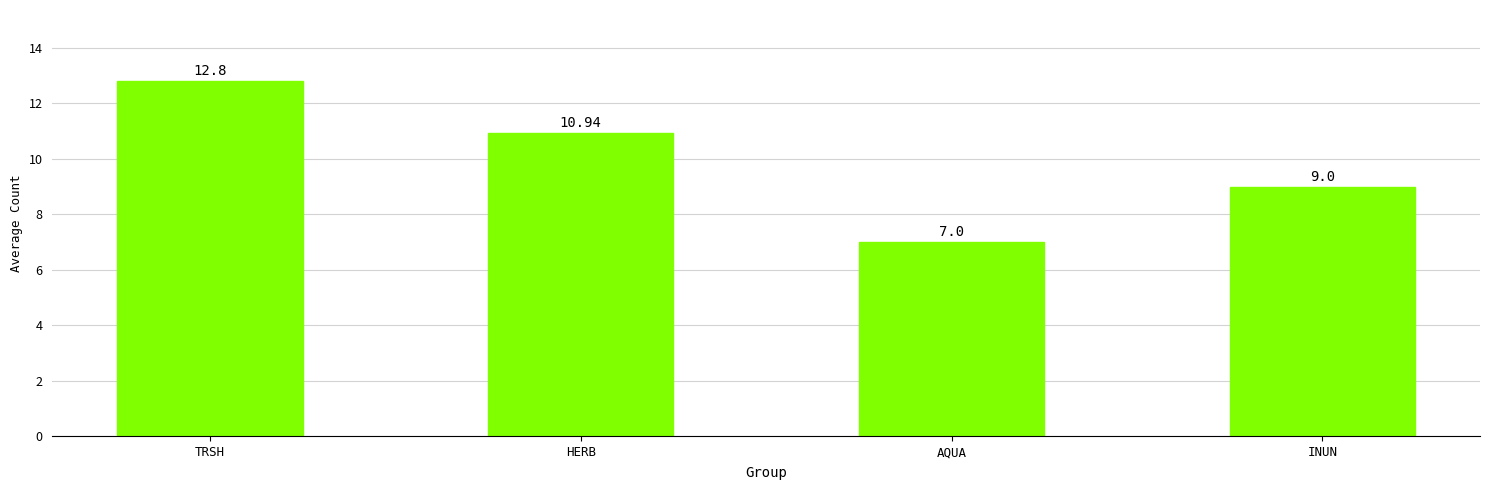

What is the label of the 3rd bar from the left?

AQUA